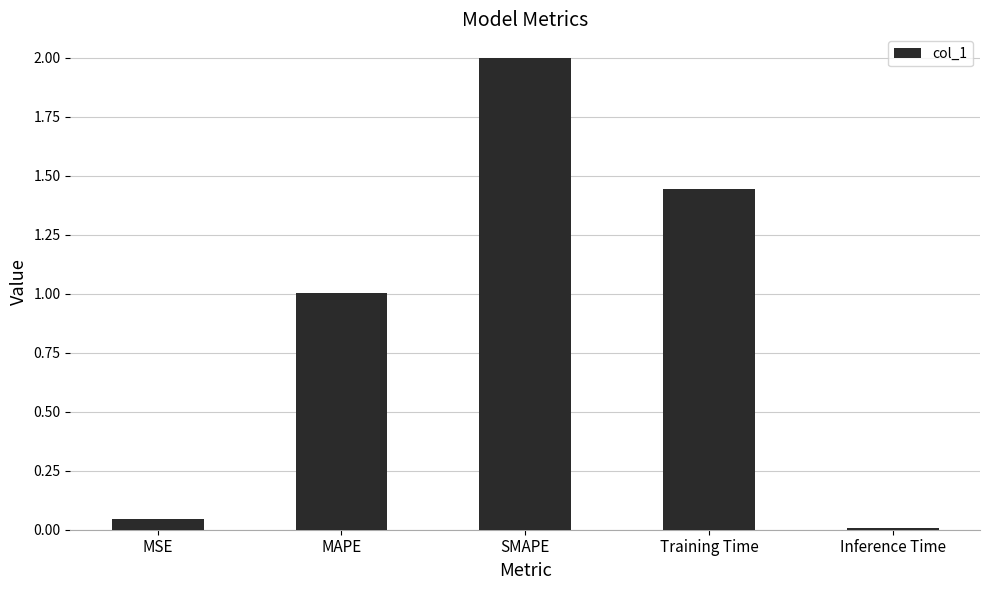

What is the sum of all values?

4.5